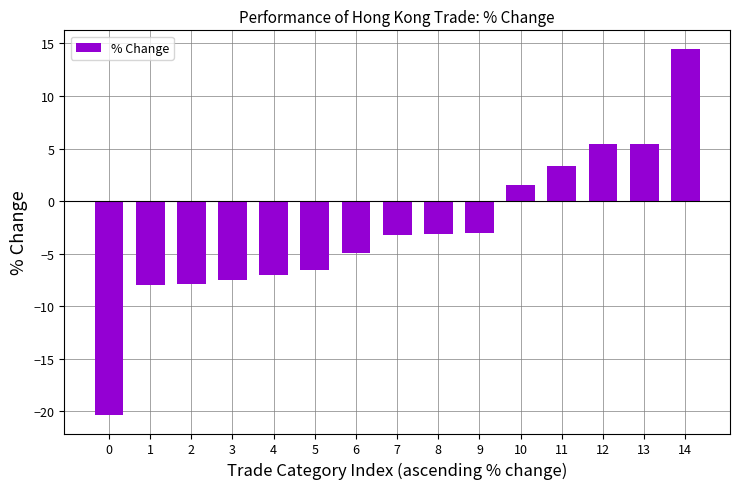

What is the sum of all values?

-41.4